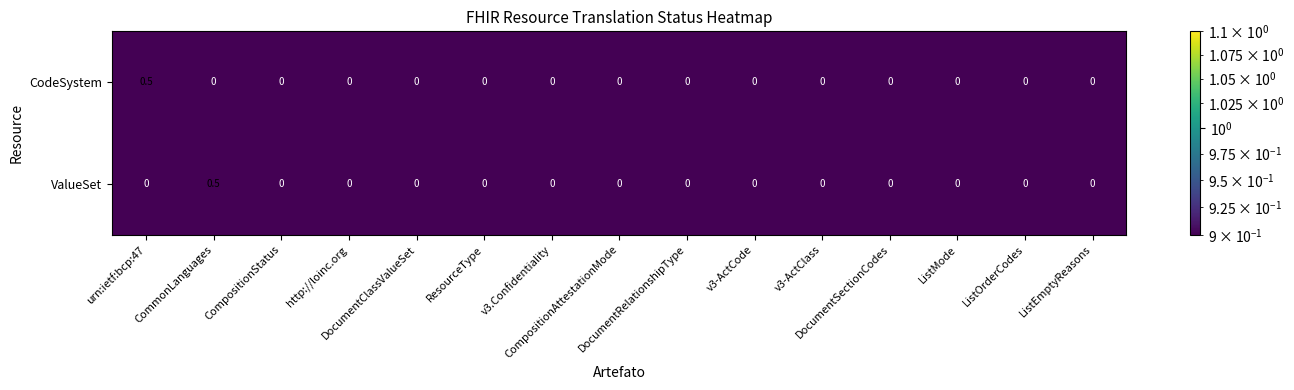

What is the maximum value shown in the chart?

0.5